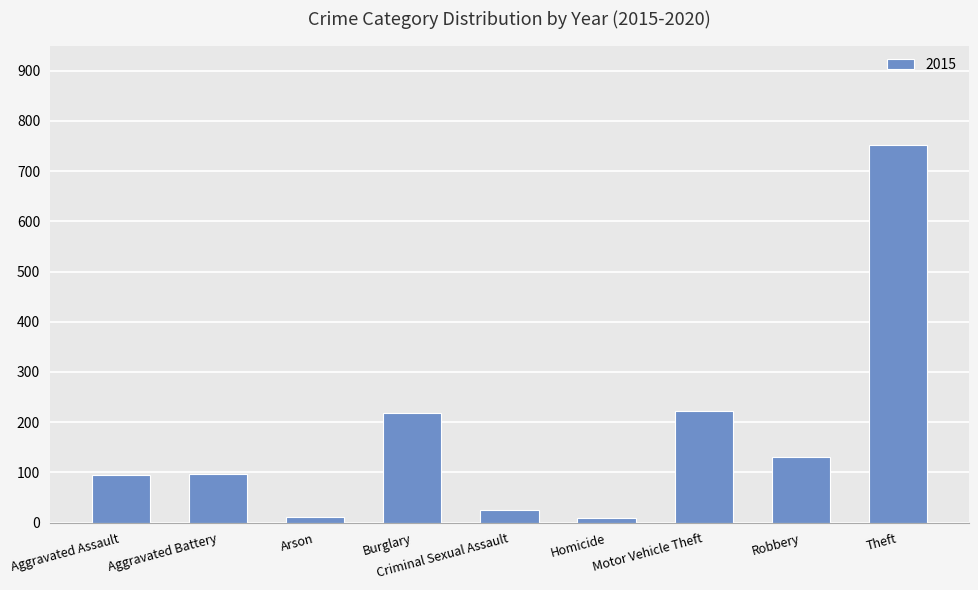

How many bars are there in total?

9